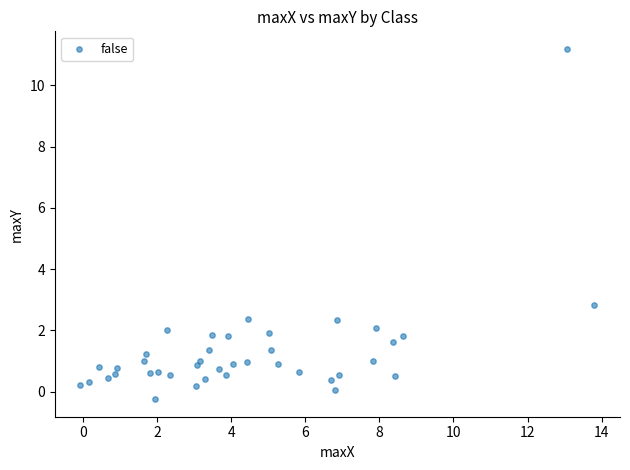

What Y value in the scatter plot is closest to 5?

2.8